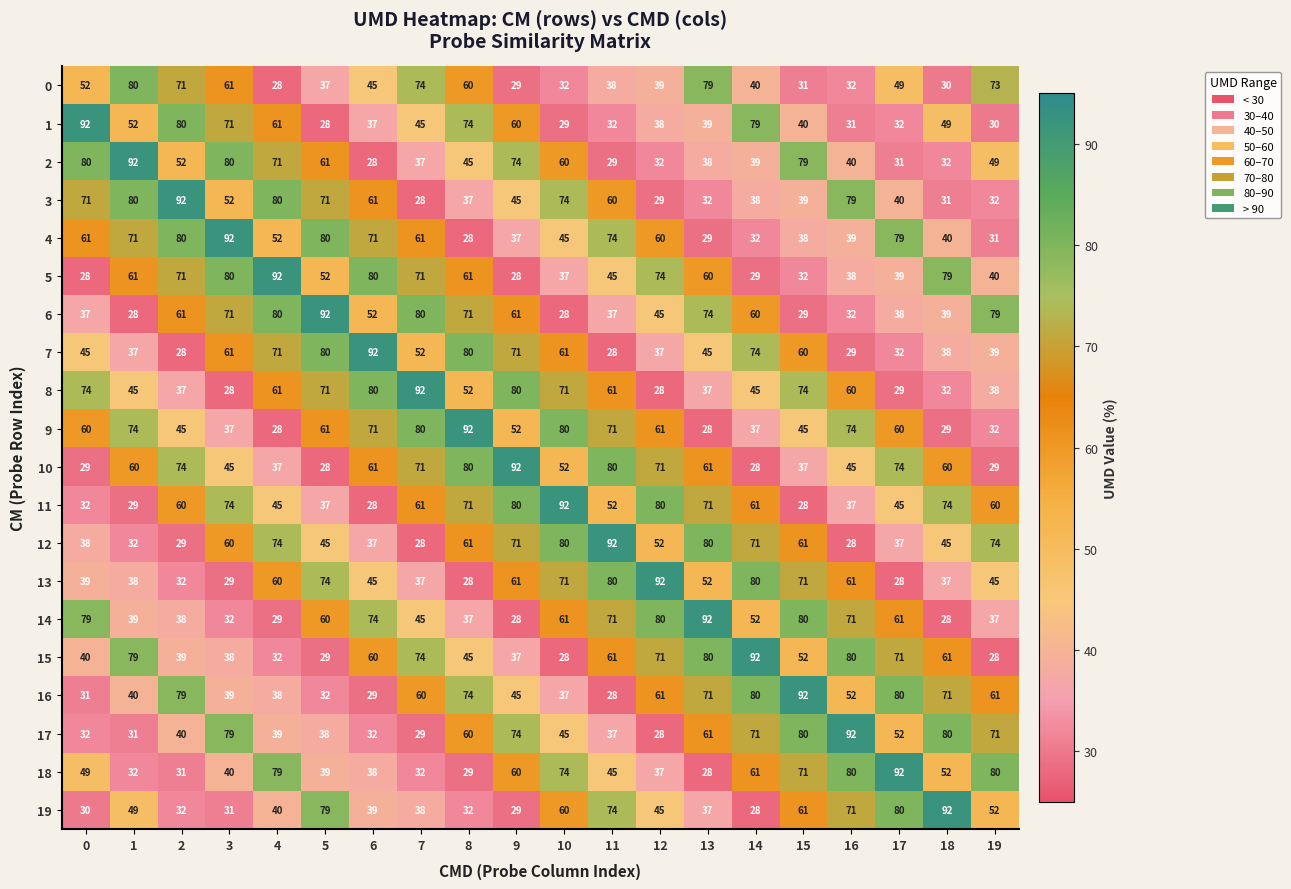

What is the greatest value displayed?

92